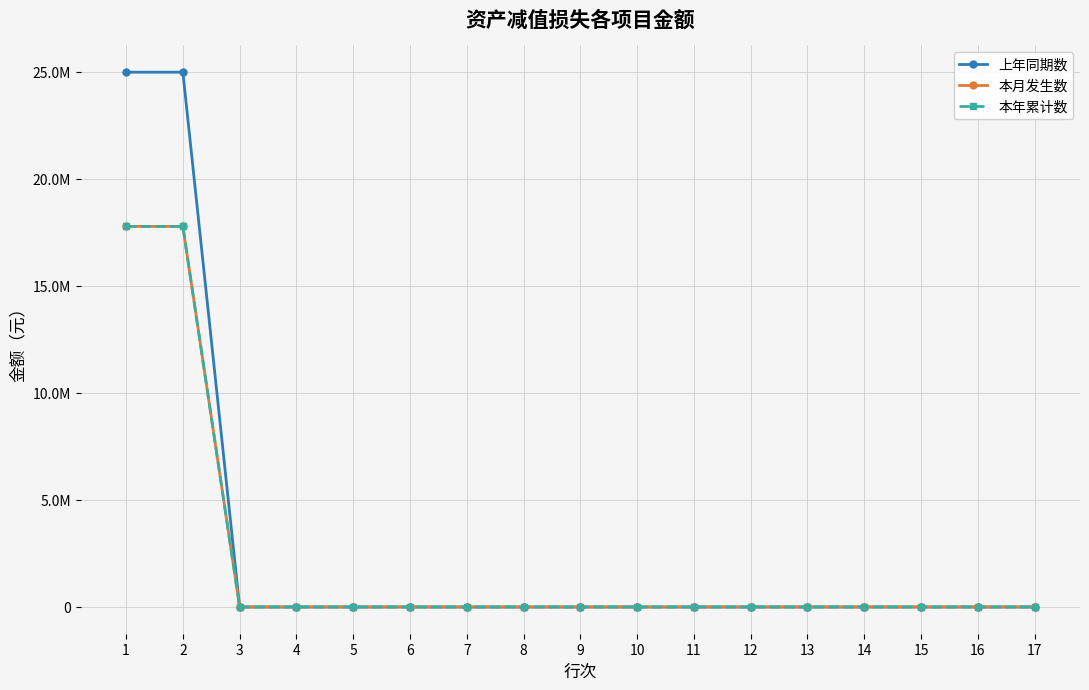

Which series has the largest total across all categories?

上年同期数